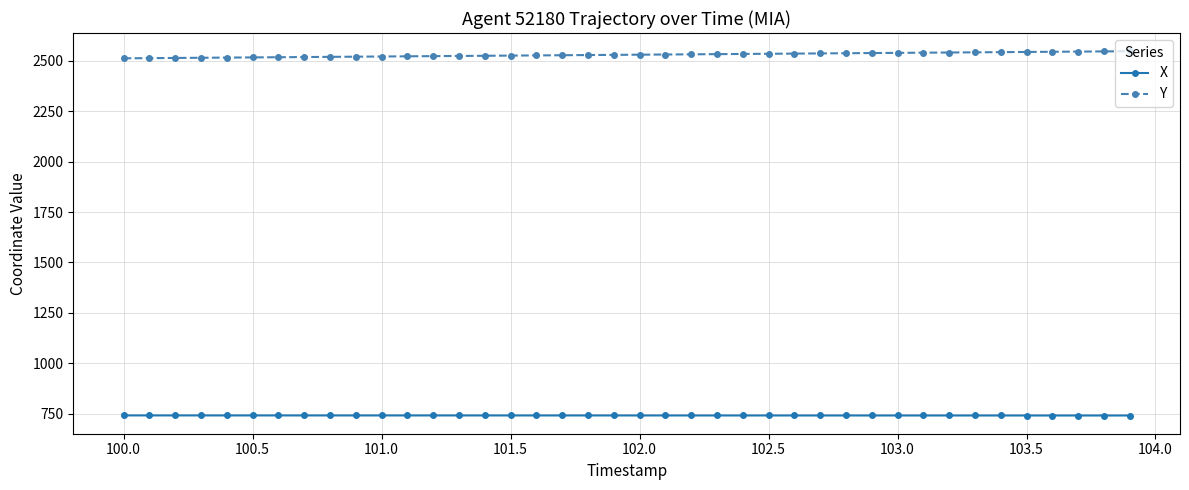

What is the greatest value displayed?

2547.5